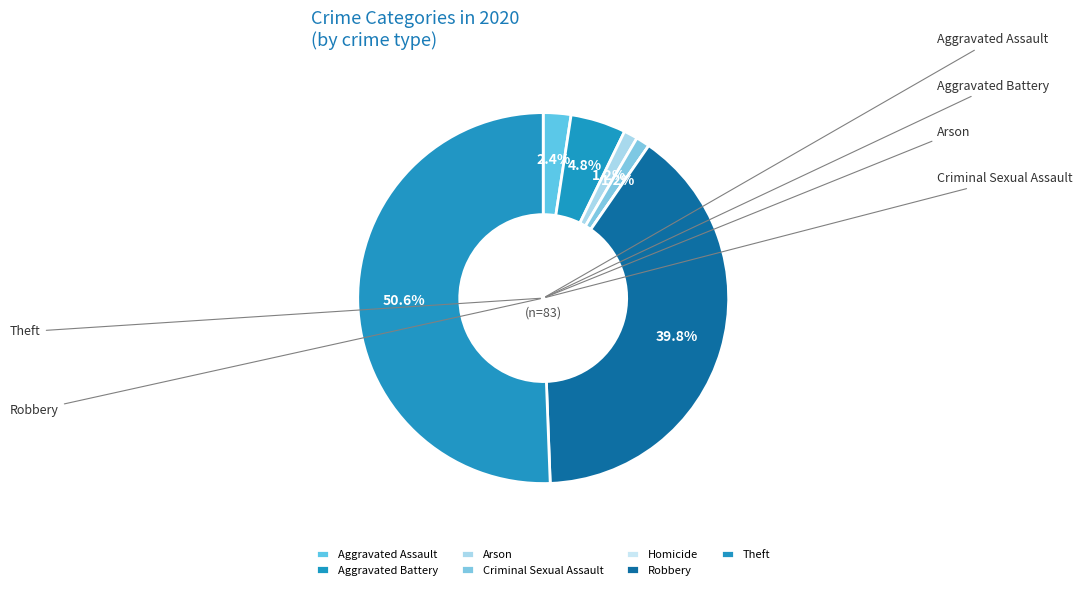

To the nearest percent, what is the difference between the Aggravated Assault and Arson slice percentages?

1%